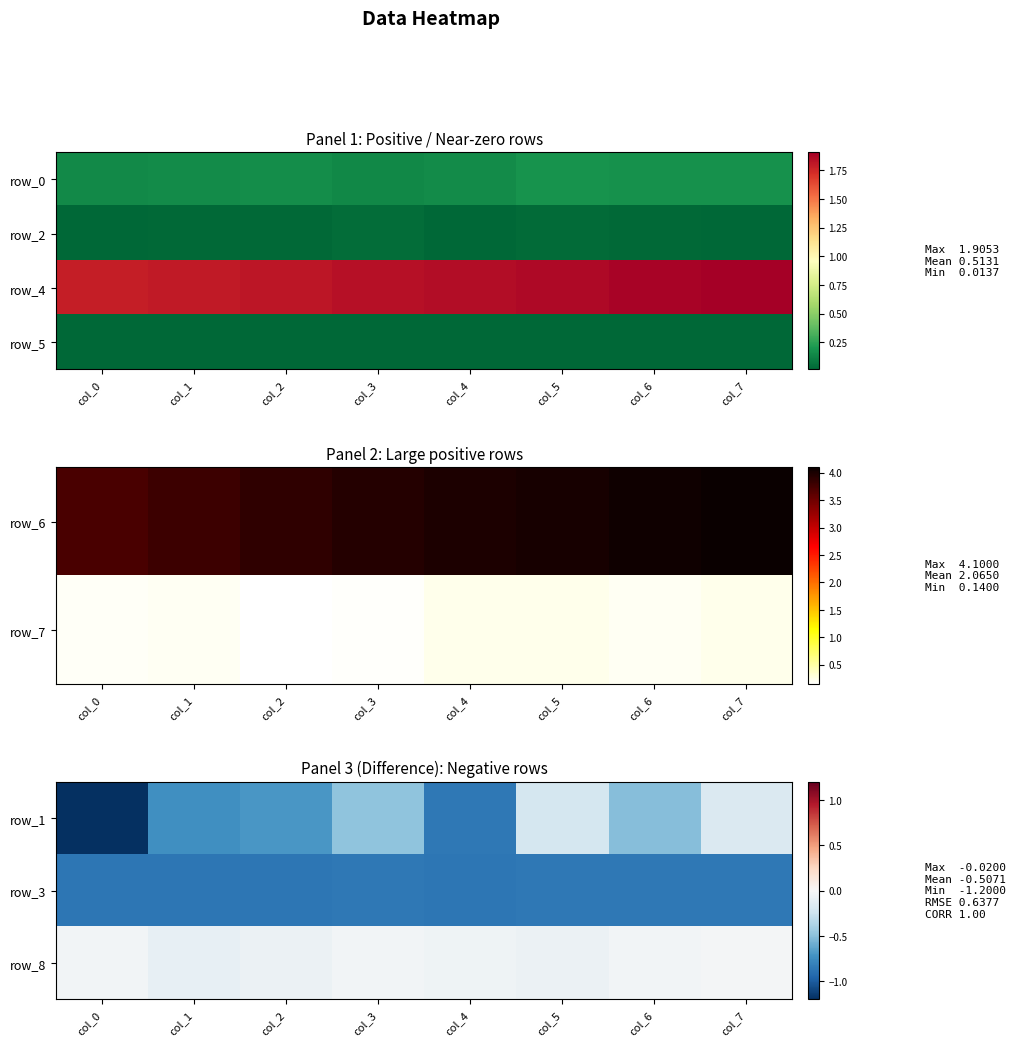

True or false: row_3 has a value of 0.0 at col_0.

False